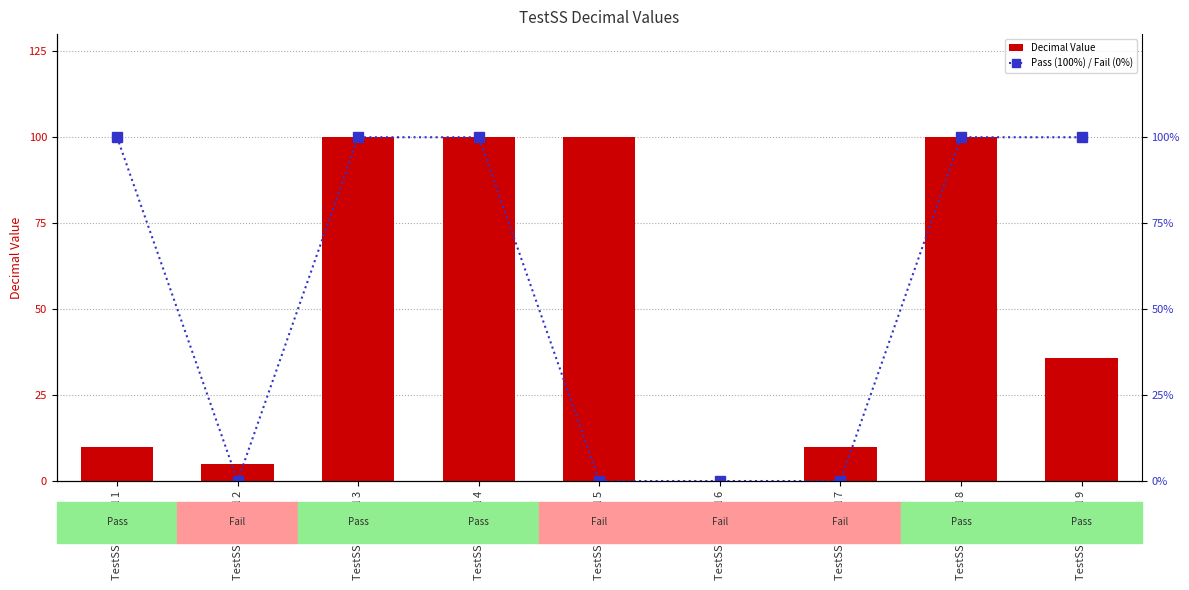

At TestSS Decimal 8, list the series in order from largest to smallest.

Pass (100%) / Fail (0%), Decimal Value